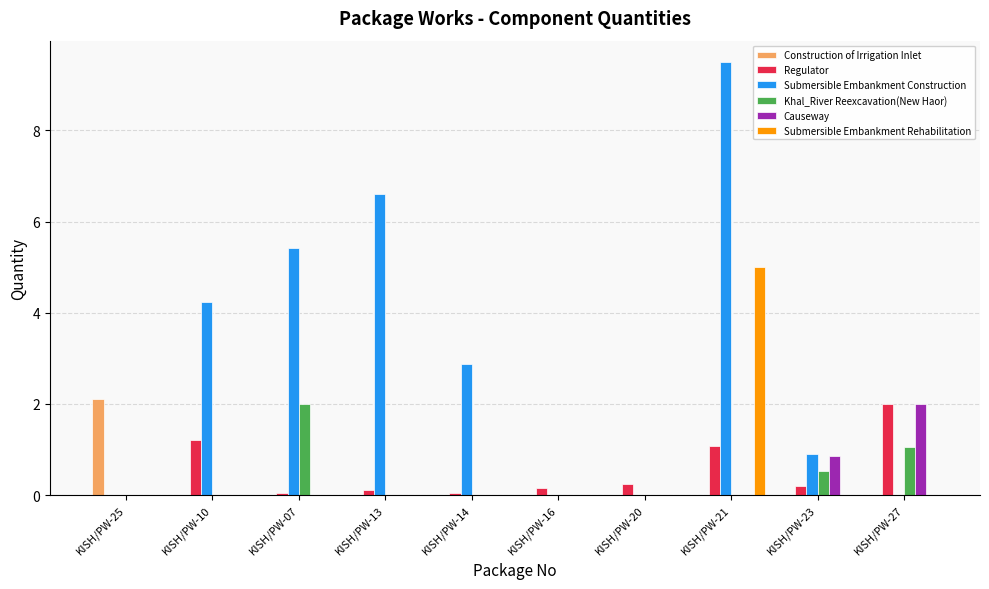

How many series are shown in this chart?

6